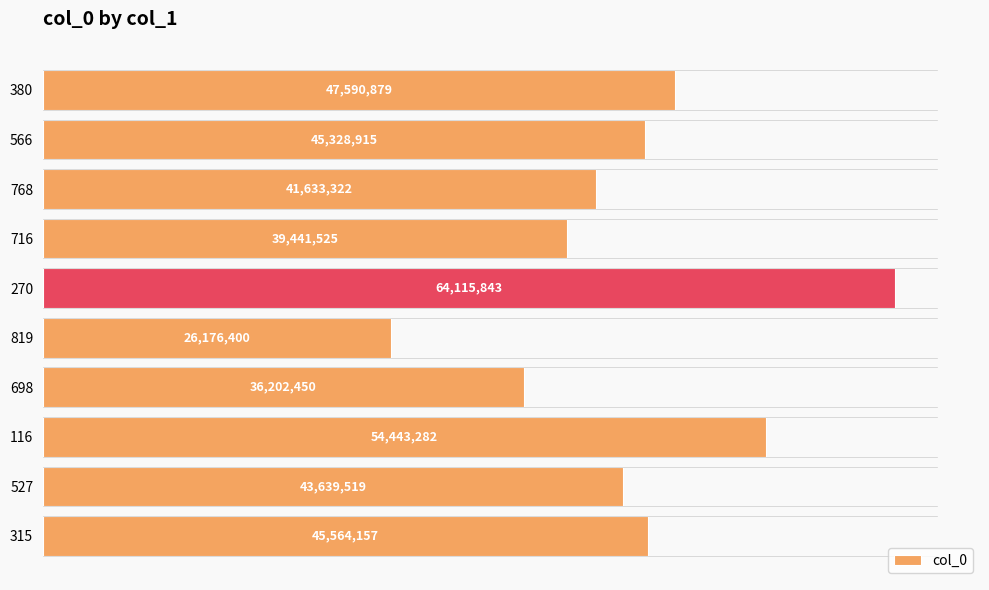

Are the bars horizontal?

Yes